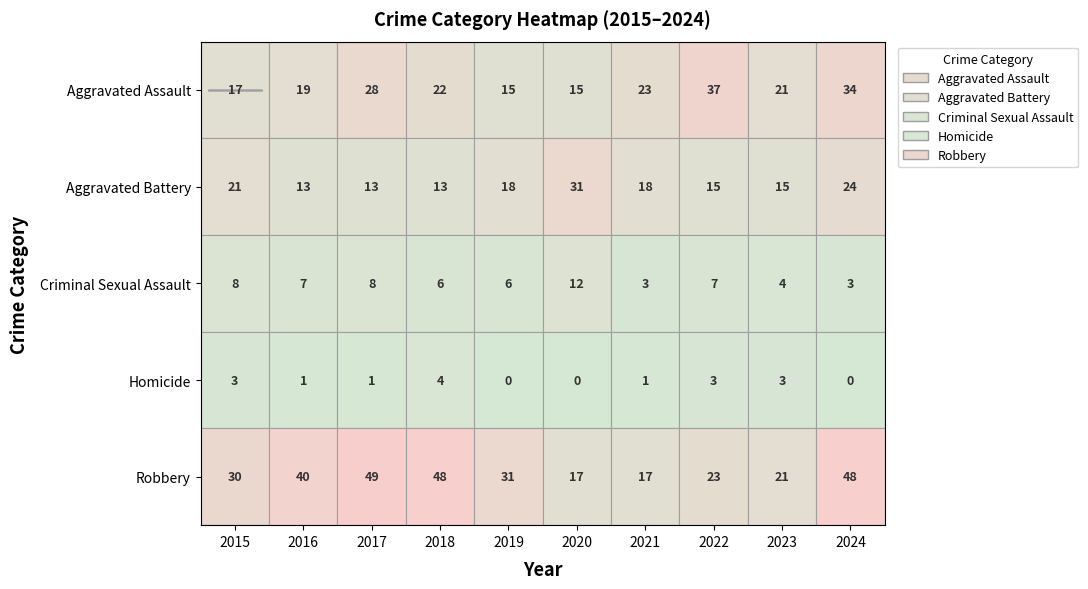

How many values in the Aggravated Battery series are below 18?

5